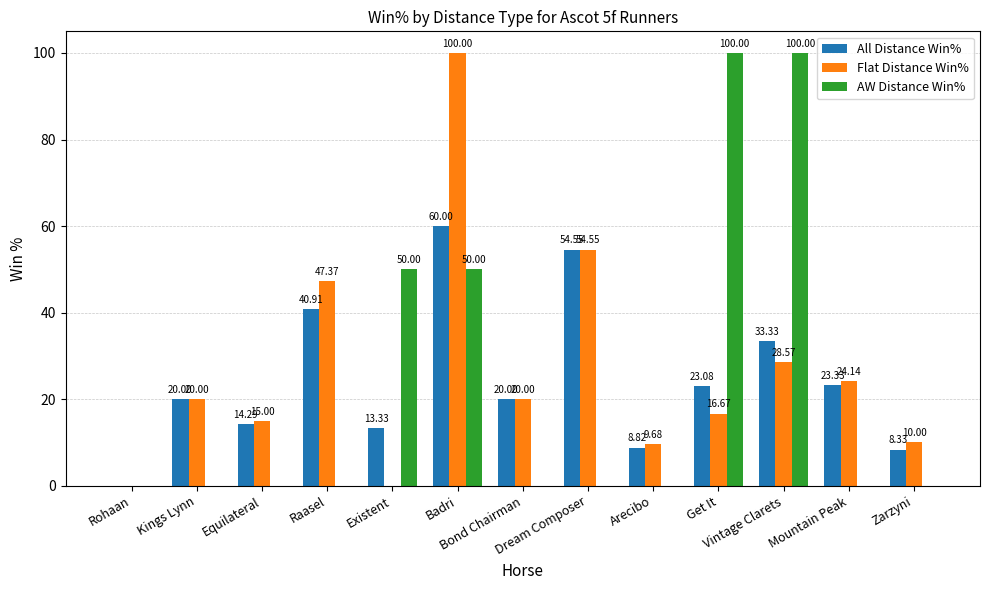

Is it true that Flat Distance Win% equals 4.8 at Zarzyni?

False